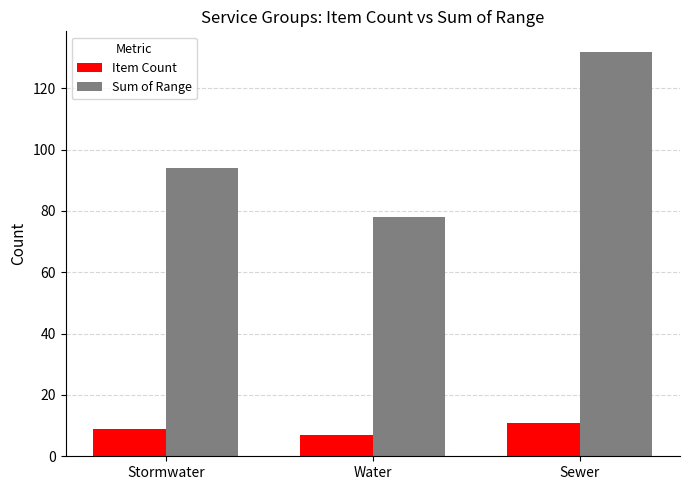

What is the total value across all series at Water?

85